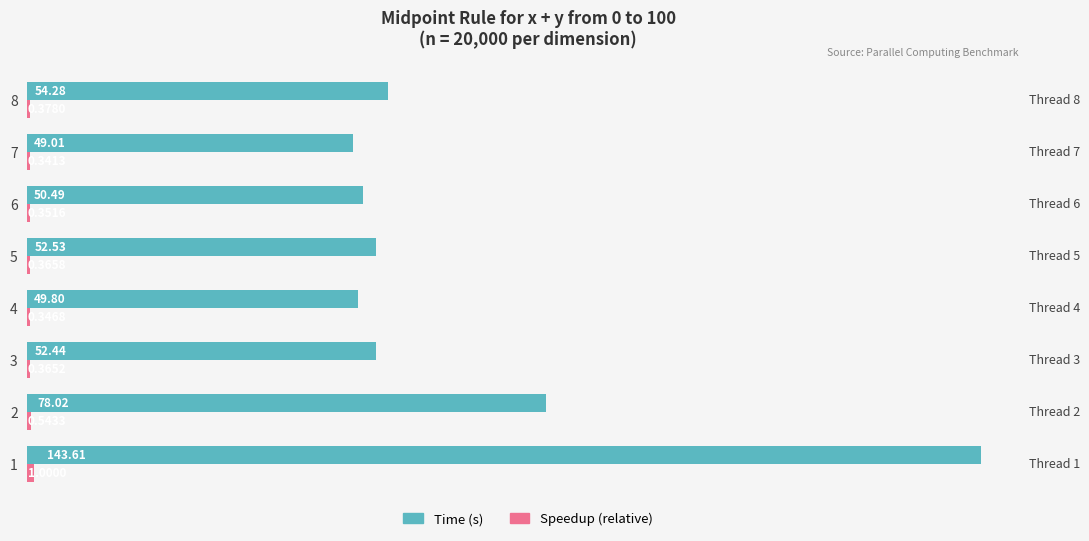

Which series changed the most between 4 and 7?

Time (s)